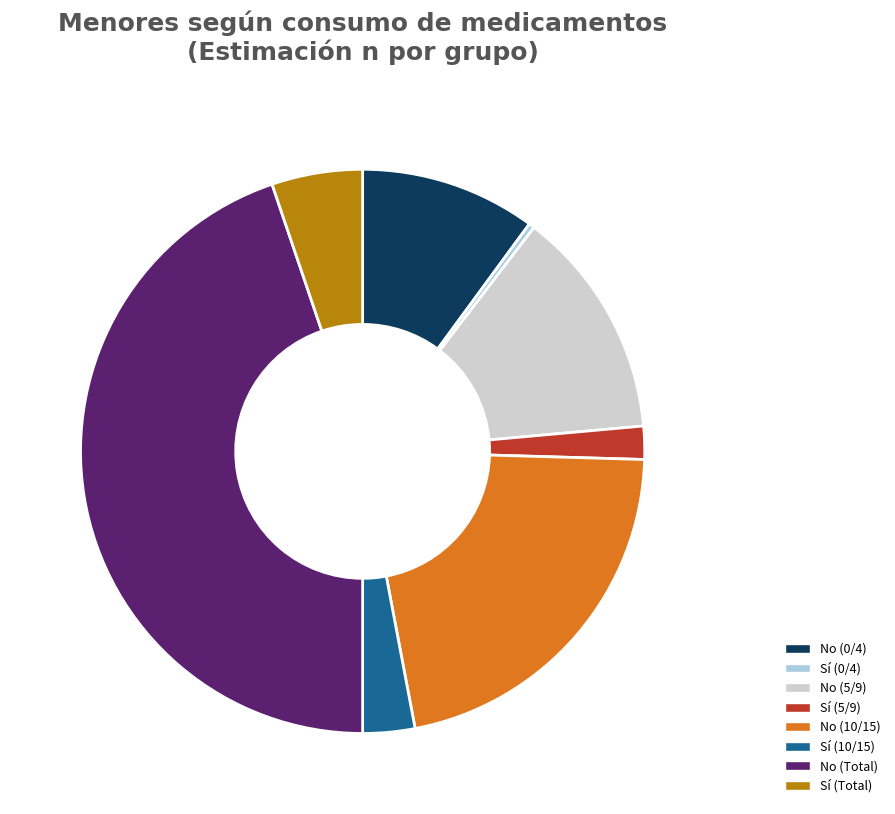

Approximately how many times larger is the value at Sí (5/9) compared to Sí (Total)?

0.4